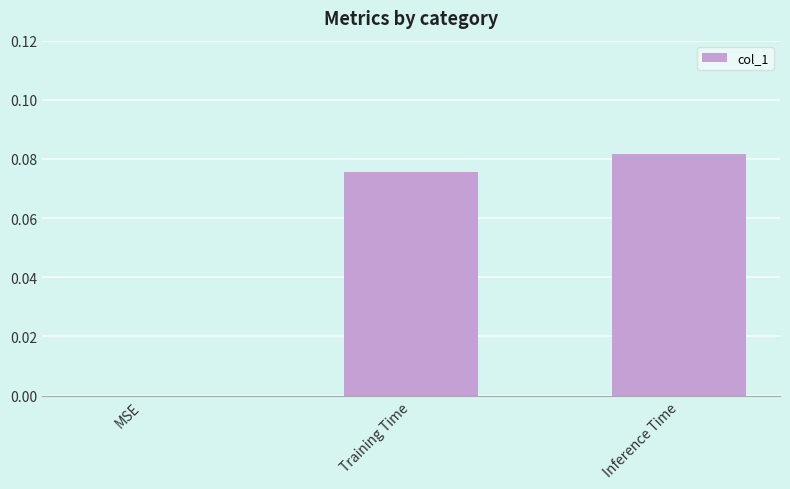

What is the change in value from MSE to Inference Time?

+0.1